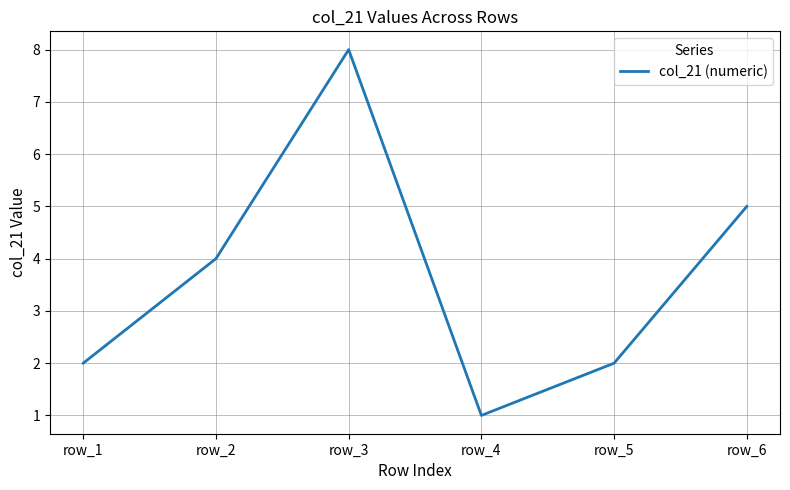

What is the difference between the second highest and second lowest values?

3